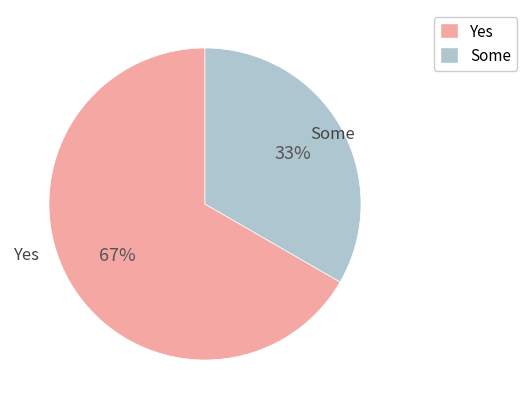

Which category accounts for the majority?

Yes